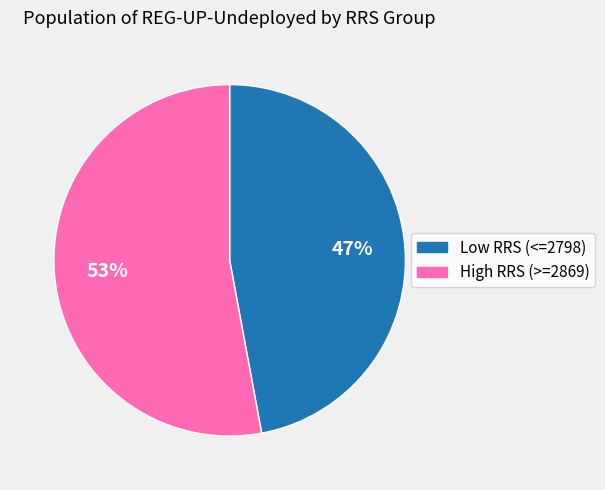

Which has a higher value, High RRS (>=2869) or Low RRS (<=2798)?

High RRS (>=2869)